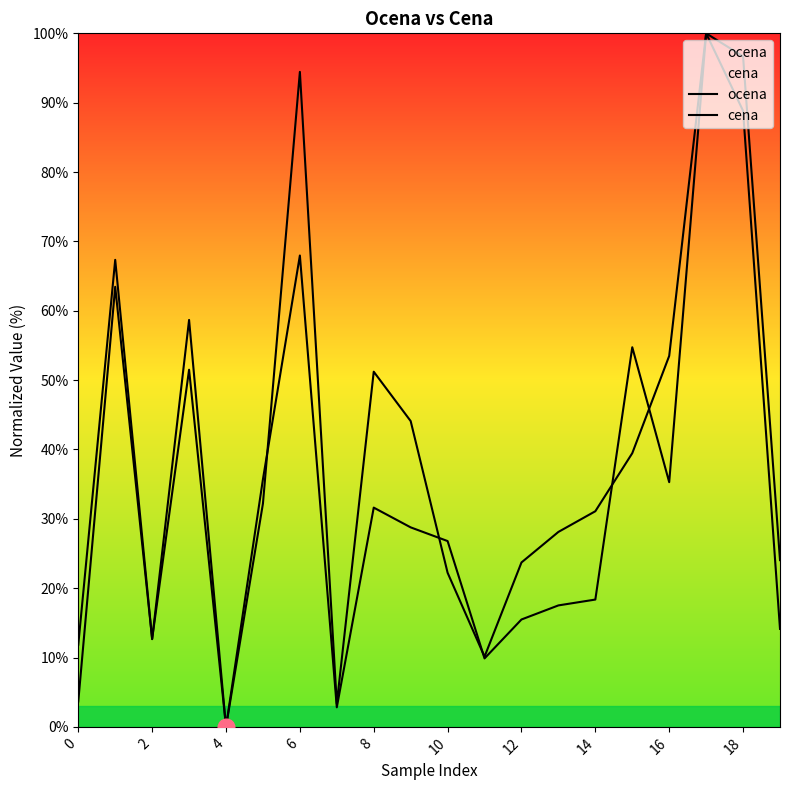

What is the approximate value of ocena at 14?

31.1